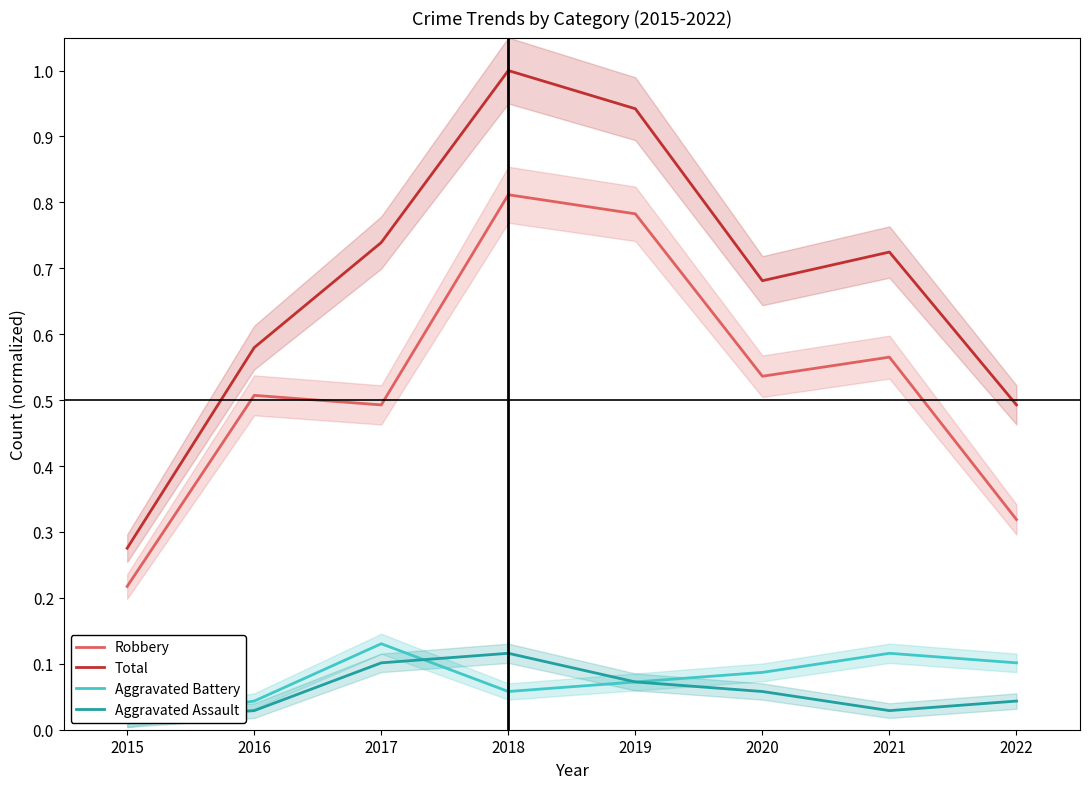

Which series changed the most between 2015 and 2017?

Total